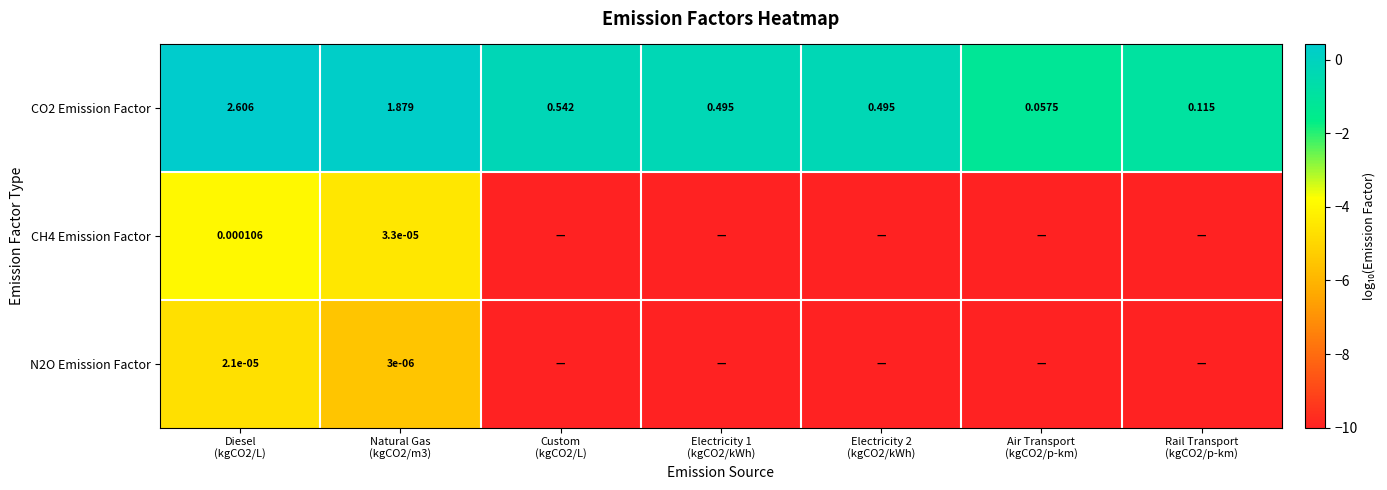

How many values in the CO2 Emission Factor series are below 0?

5